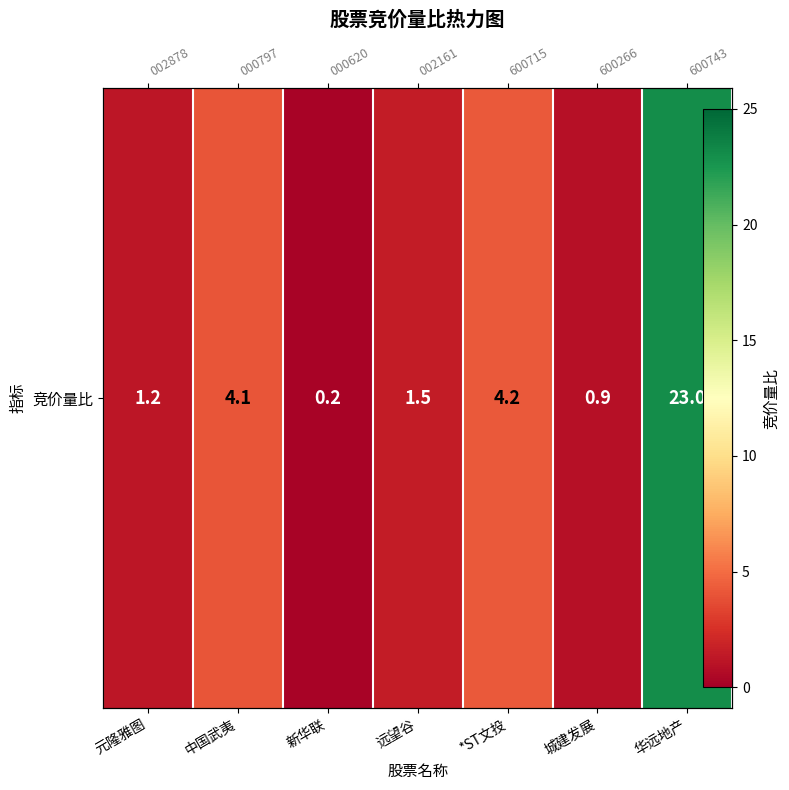

What is the sum of all values?

35.1